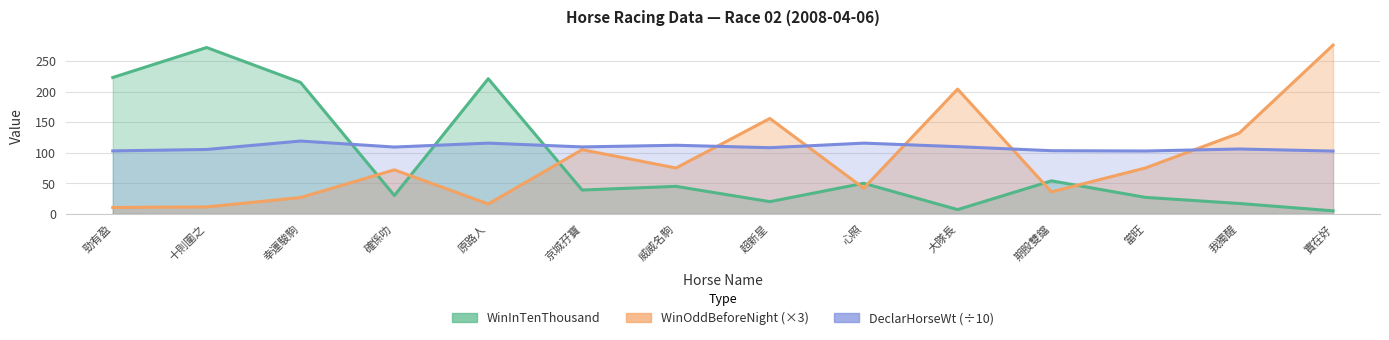

What is the maximum value shown in the chart?

276.0